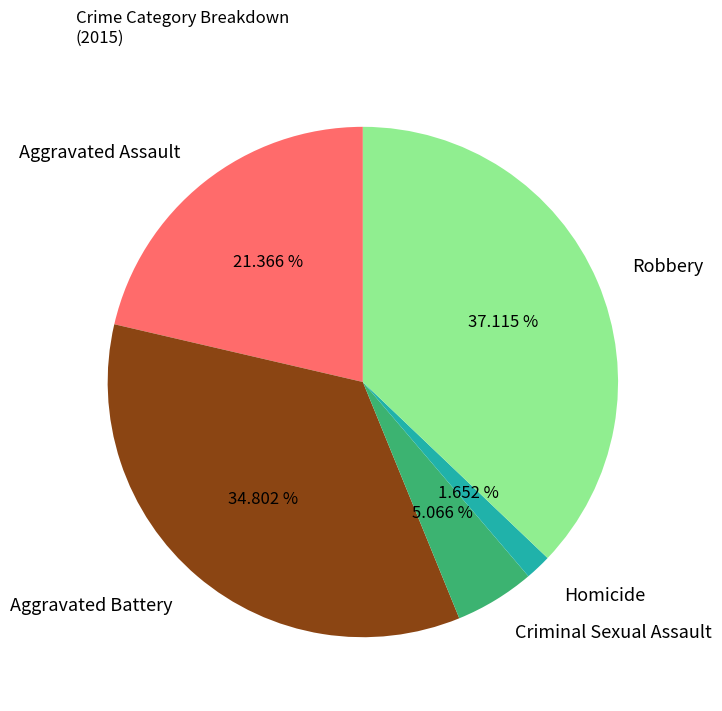

True or false: Aggravated Battery accounts for 35% of the total.

True